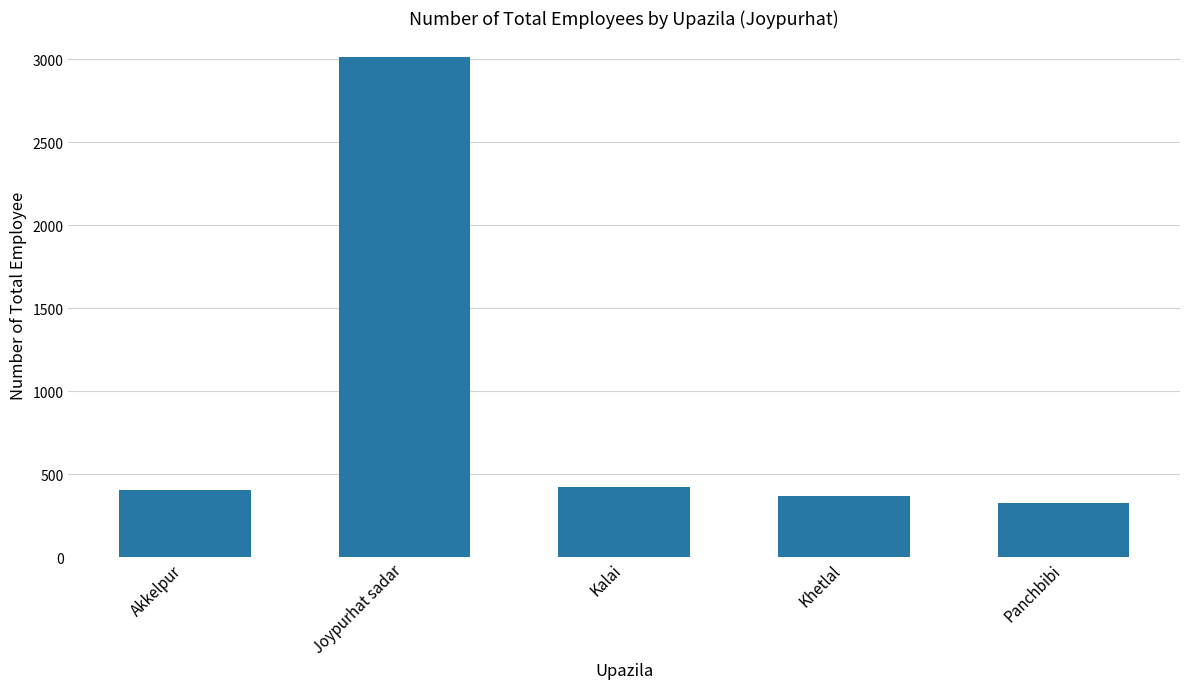

How many values are below 405?

2